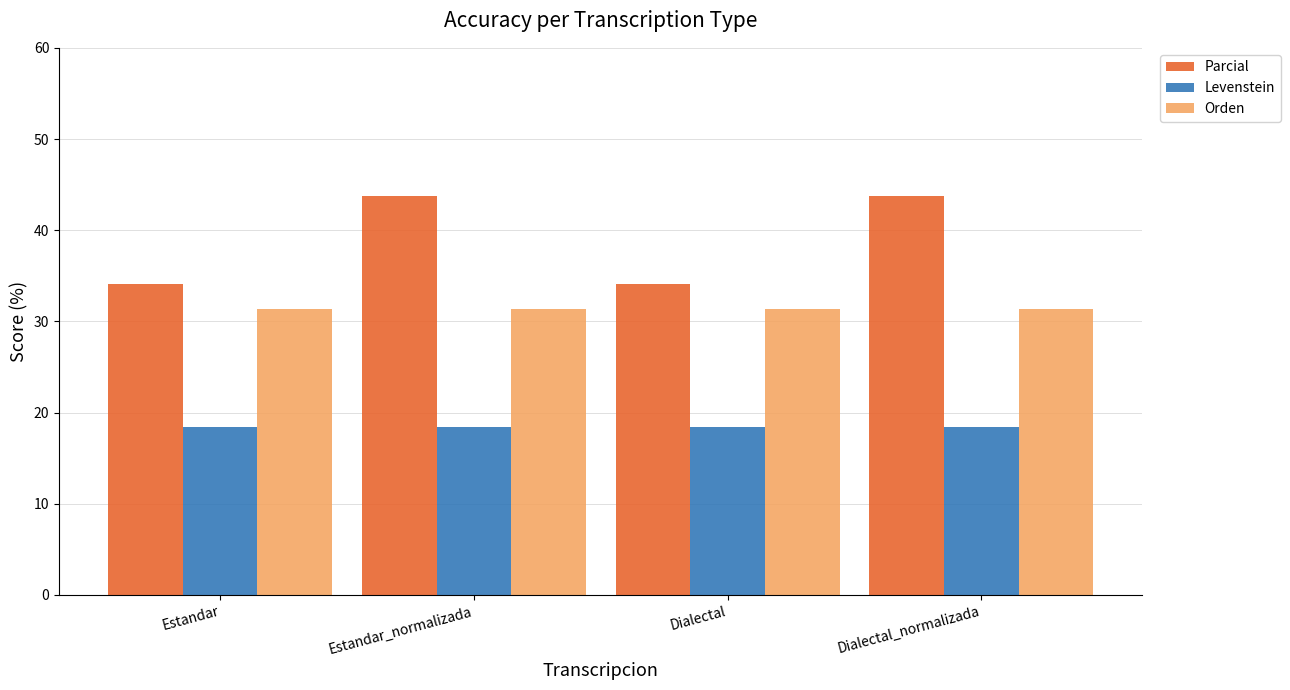

Is it true that Parcial equals 34.1 at Estandar?

True